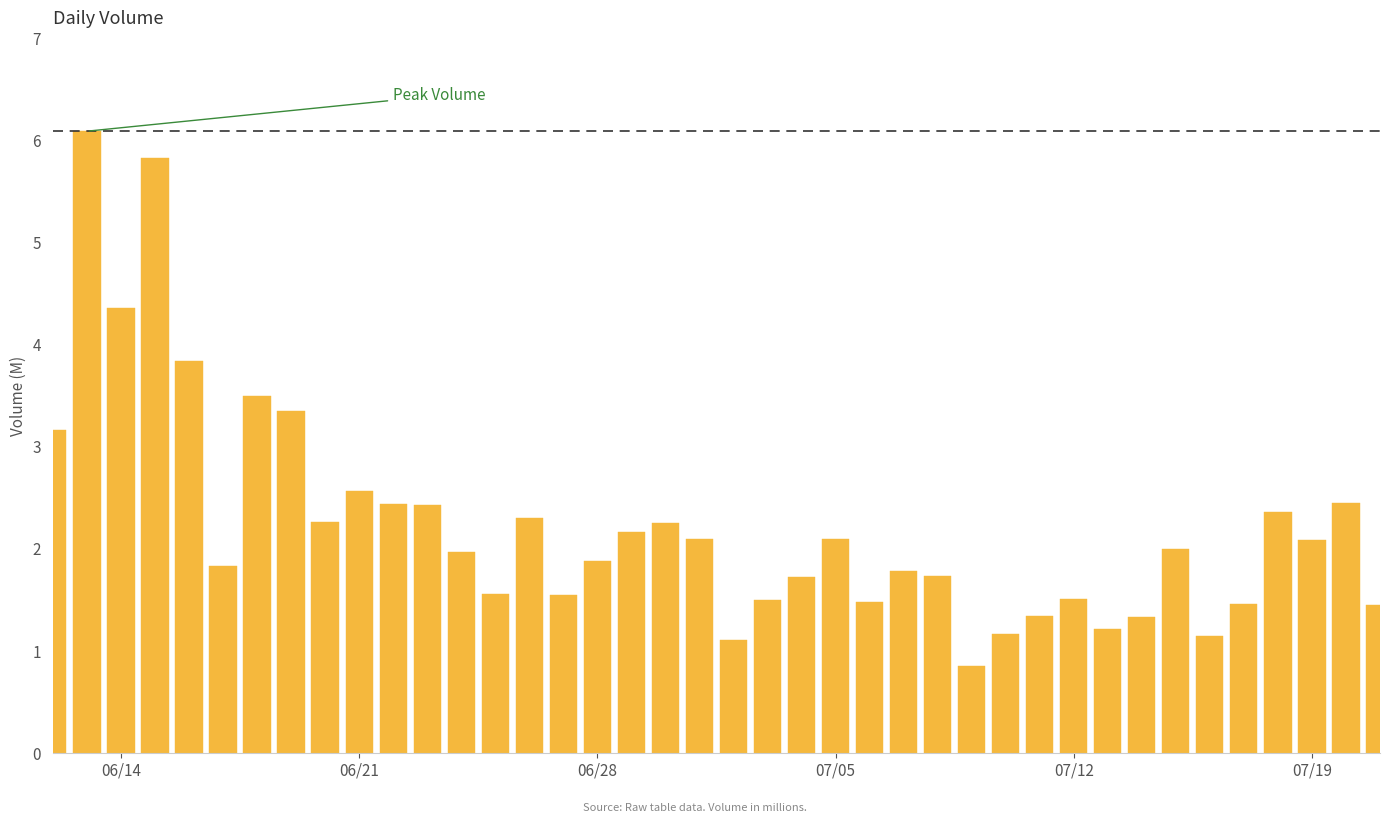

What is the smallest value displayed?

0.9